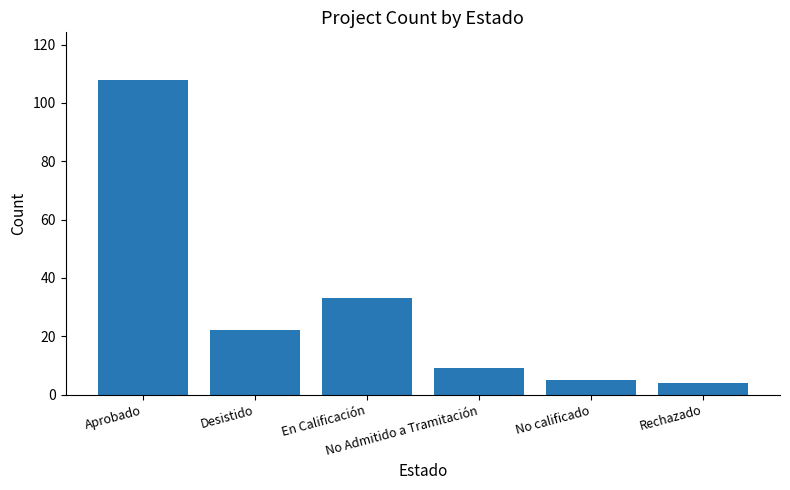

True or false: the data shows 14 at Desistido.

False